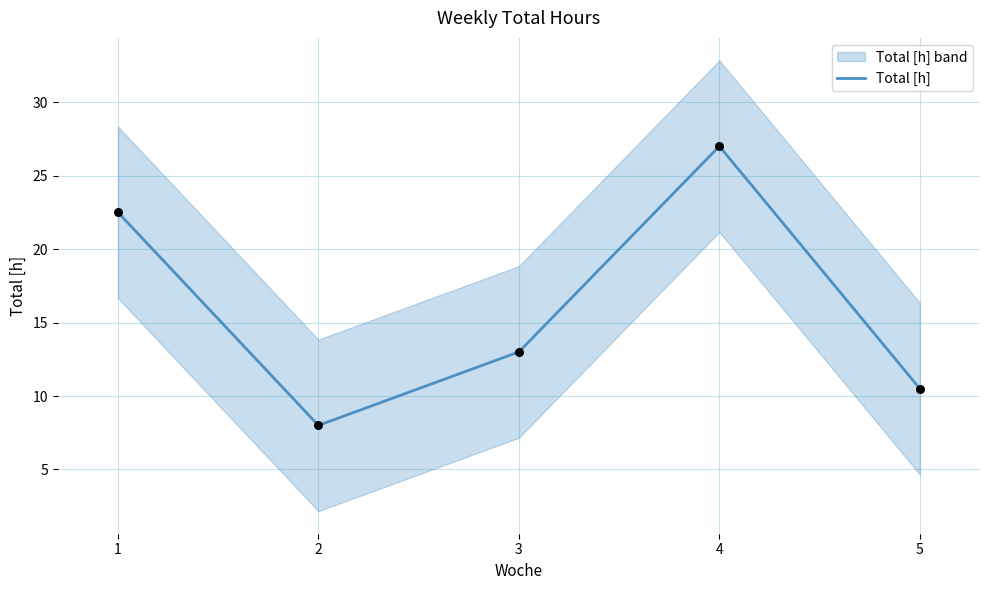

What is the ratio of the value at 4 to the value at 3?

2.1